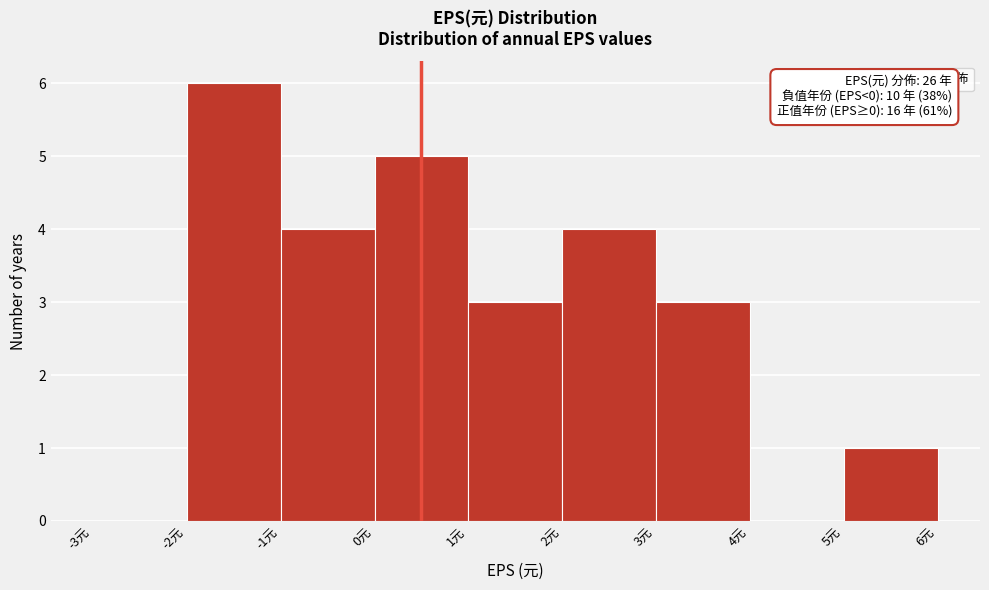

Over which range of the x-axis is the bar tallest?

-2 to -1